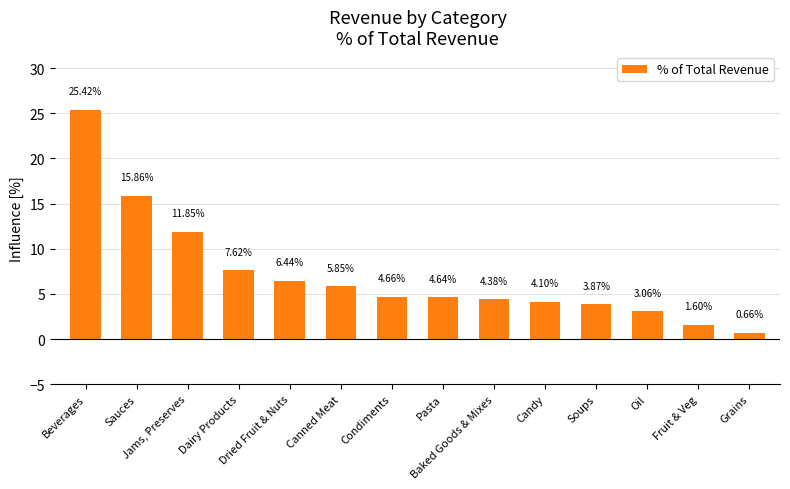

What is the greatest value displayed?

25.4